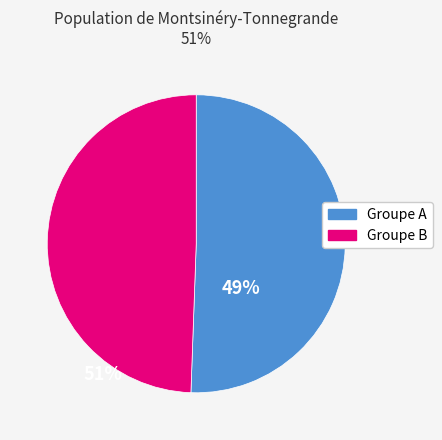

How many slices are in this pie chart?

2